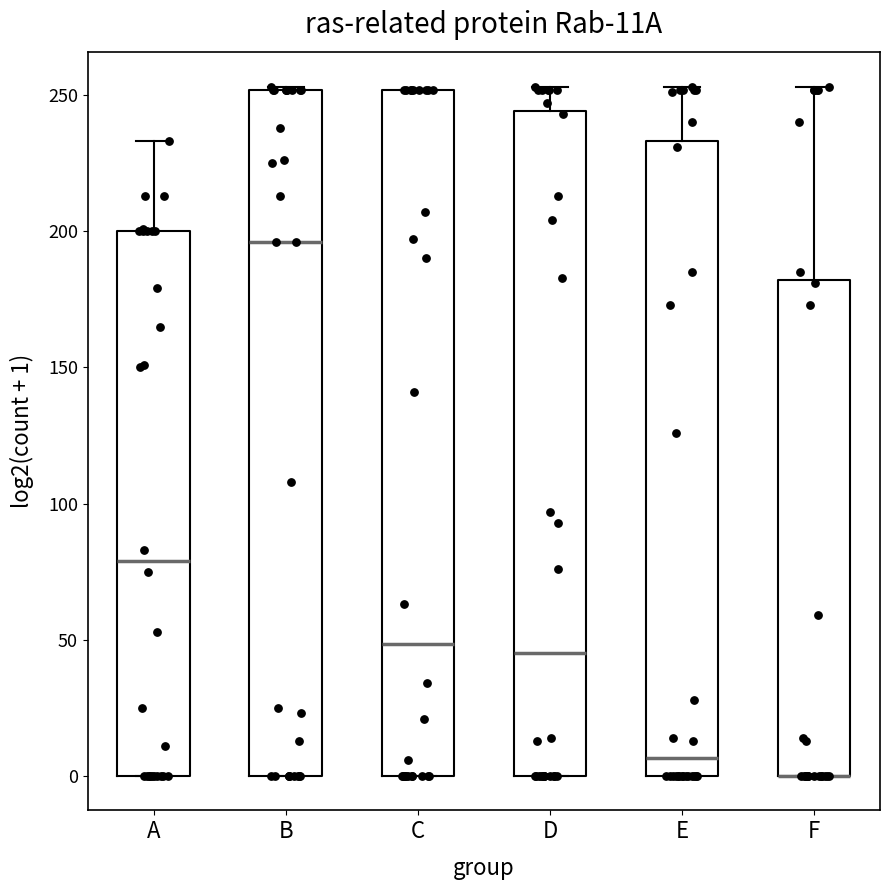

Where is the upper edge of the box for F on the y-axis? The values are not printed on the chart, so give them approximately, as read against the axis.

180